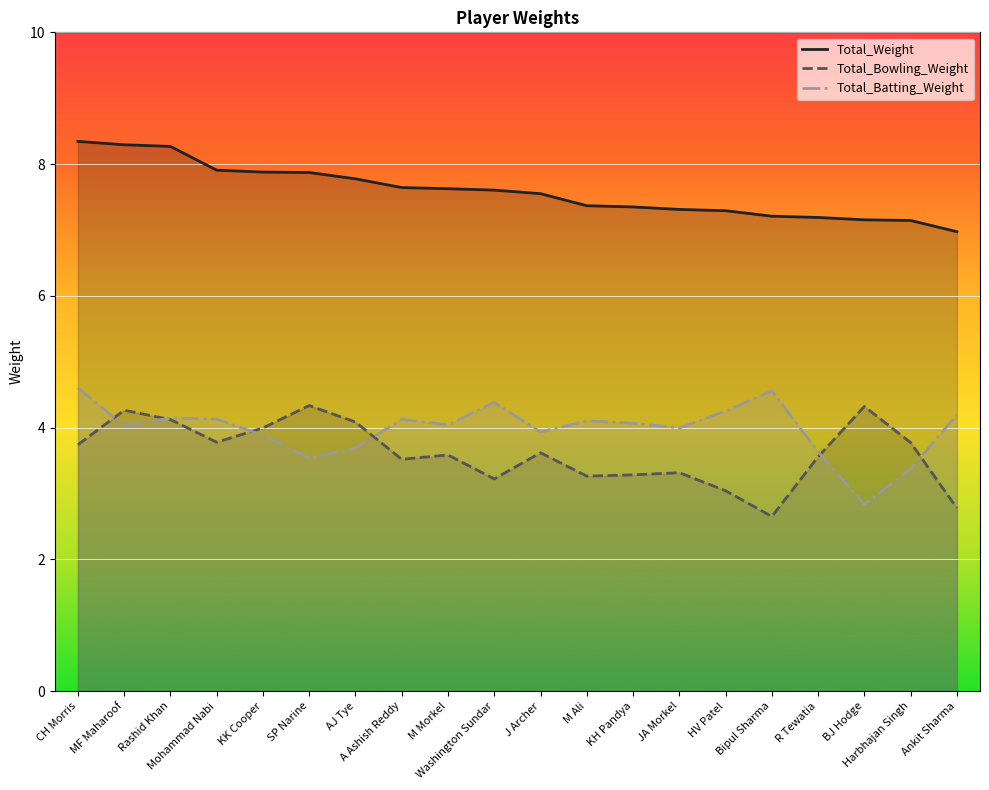

What is the total value across all series at A Ashish Reddy?

15.3